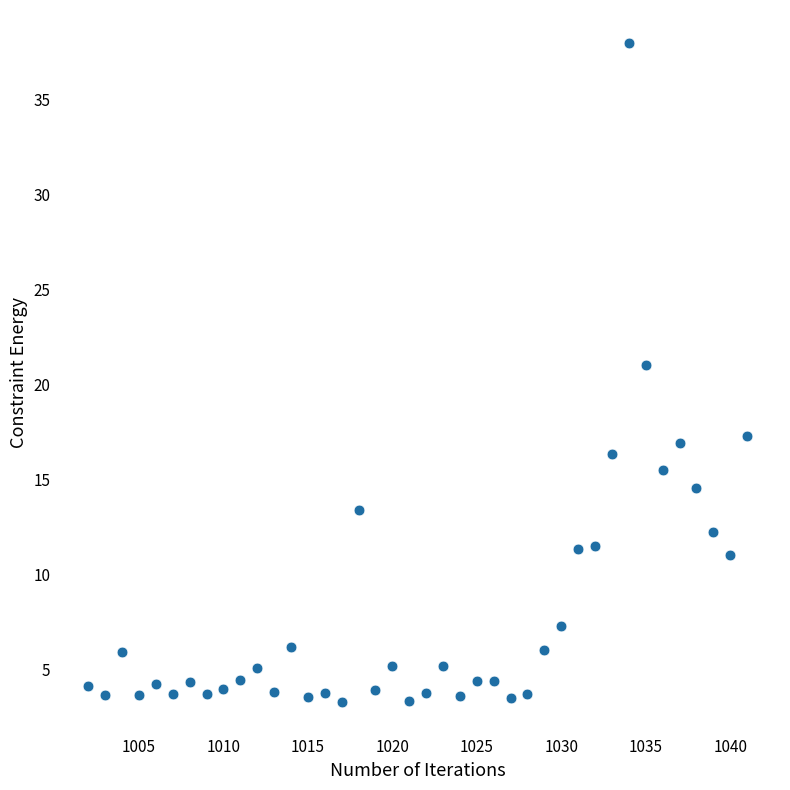

What Y value in the scatter plot is closest to 20?

21.0